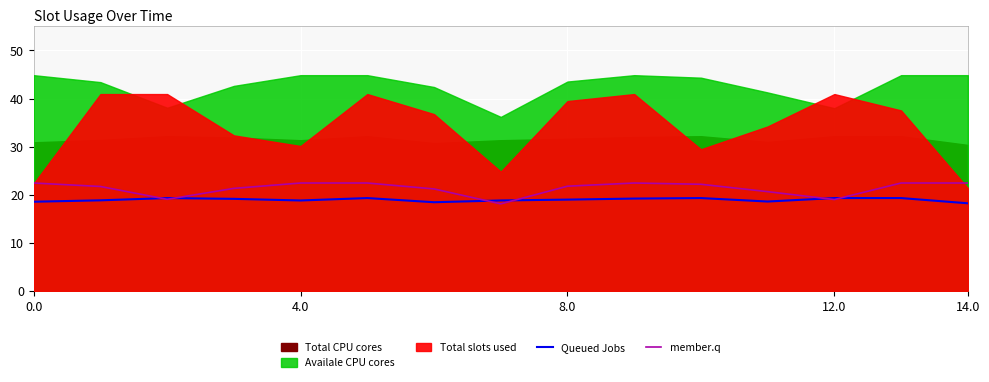

How many interior local valleys does the member.q series have?

3